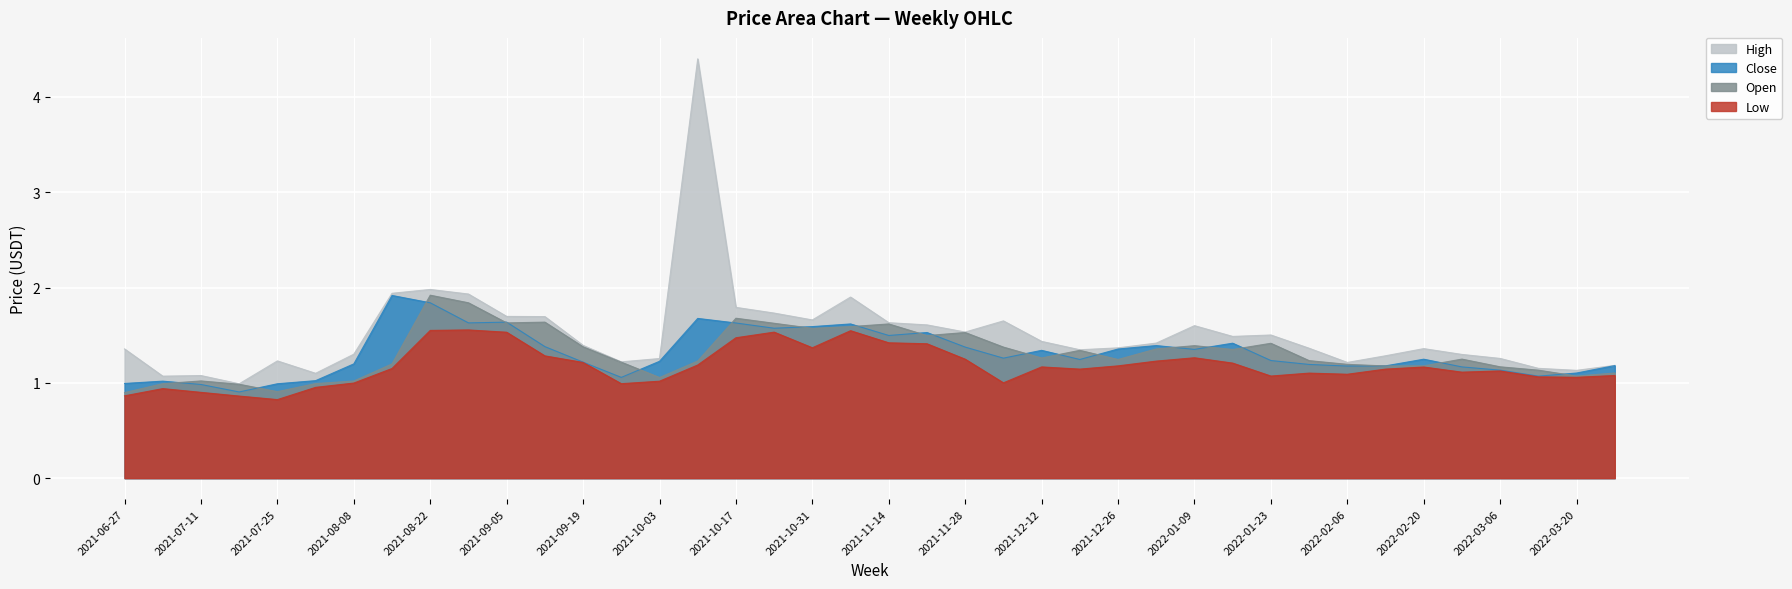

What is the value of the High point at the 32nd from the left?

1.4